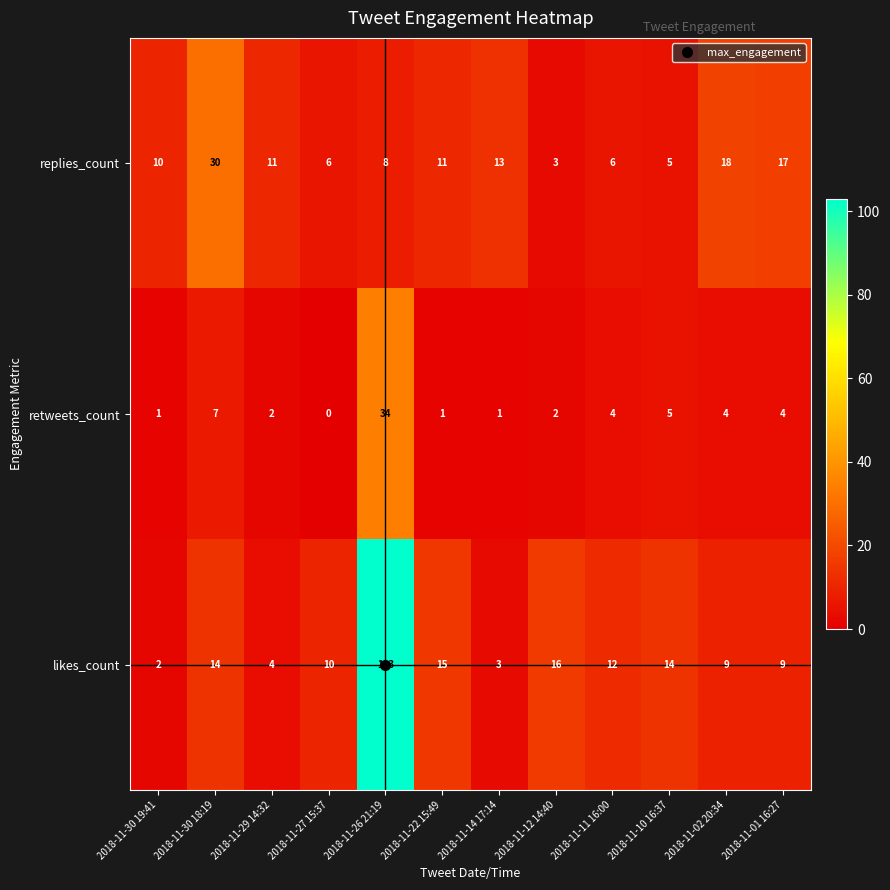

Between 2018-11-26 21:19 and 2018-11-22 15:49, which series saw the biggest shift?

likes_count